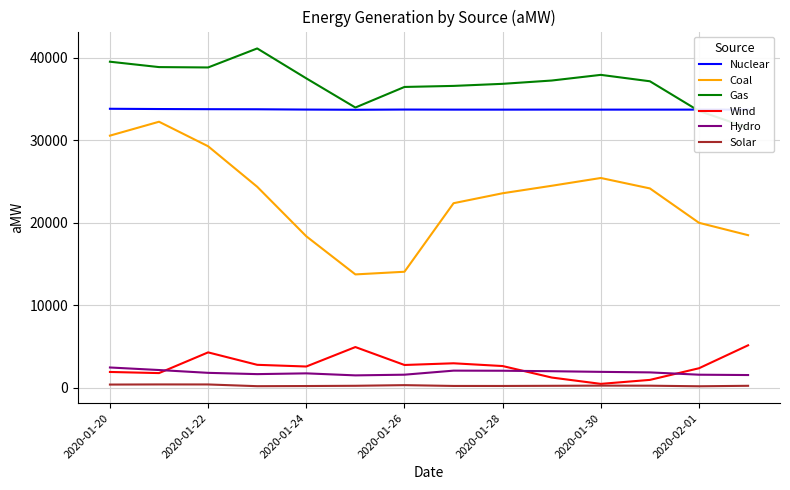

True or false: Nuclear has a value of 50039.1 at 2020-01-30.

False